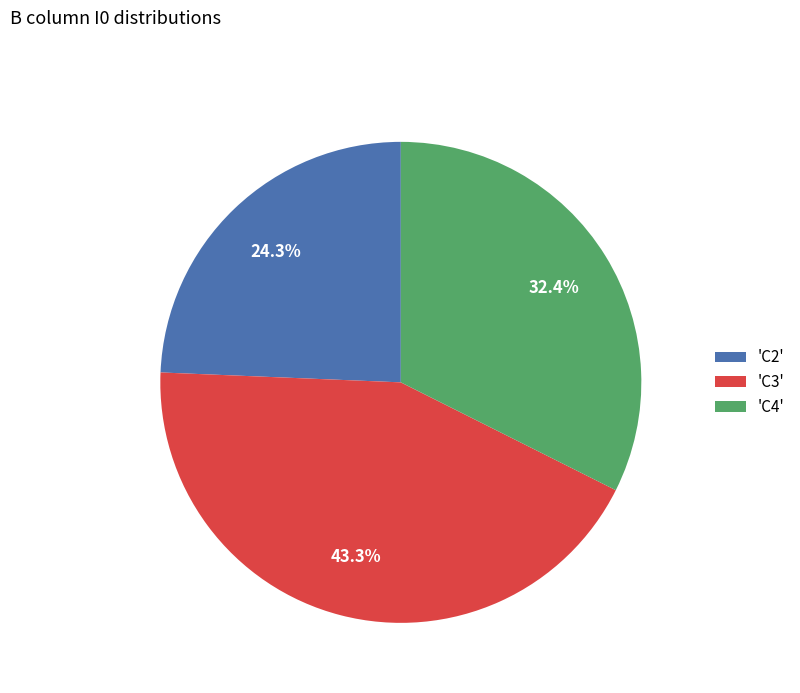

Is there a majority slice in this chart?

No